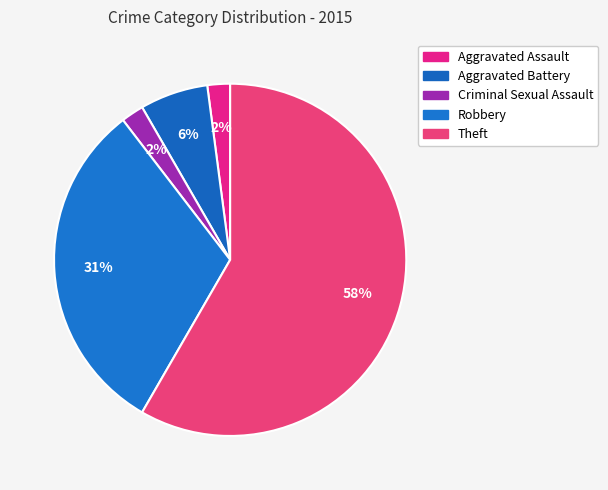

Rank the categories by value from lowest to highest.

Aggravated Assault, Criminal Sexual Assault, Aggravated Battery, Robbery, Theft